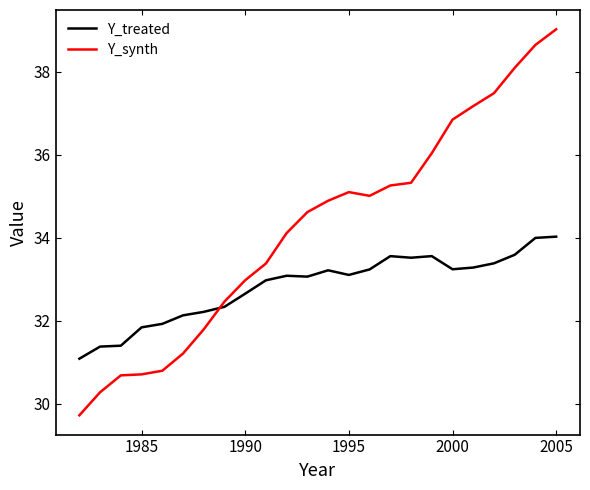

Which series has the widest spread of values?

Y_synth